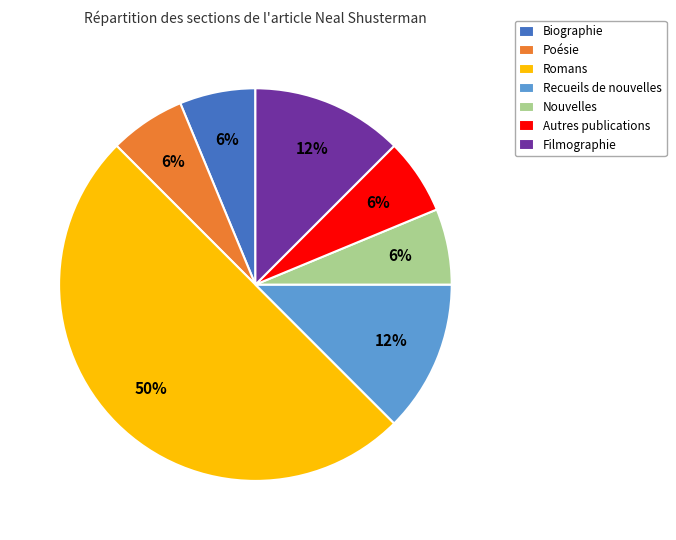

How many segments does this pie chart have?

7